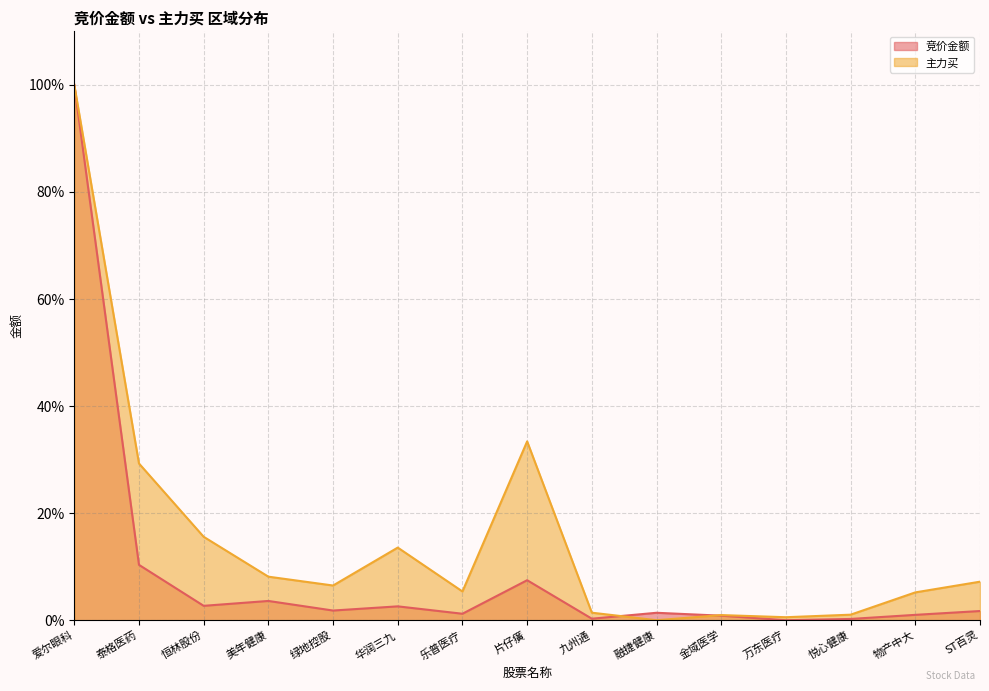

What is the difference between the maximum and minimum values in the 主力买 series?

100.0